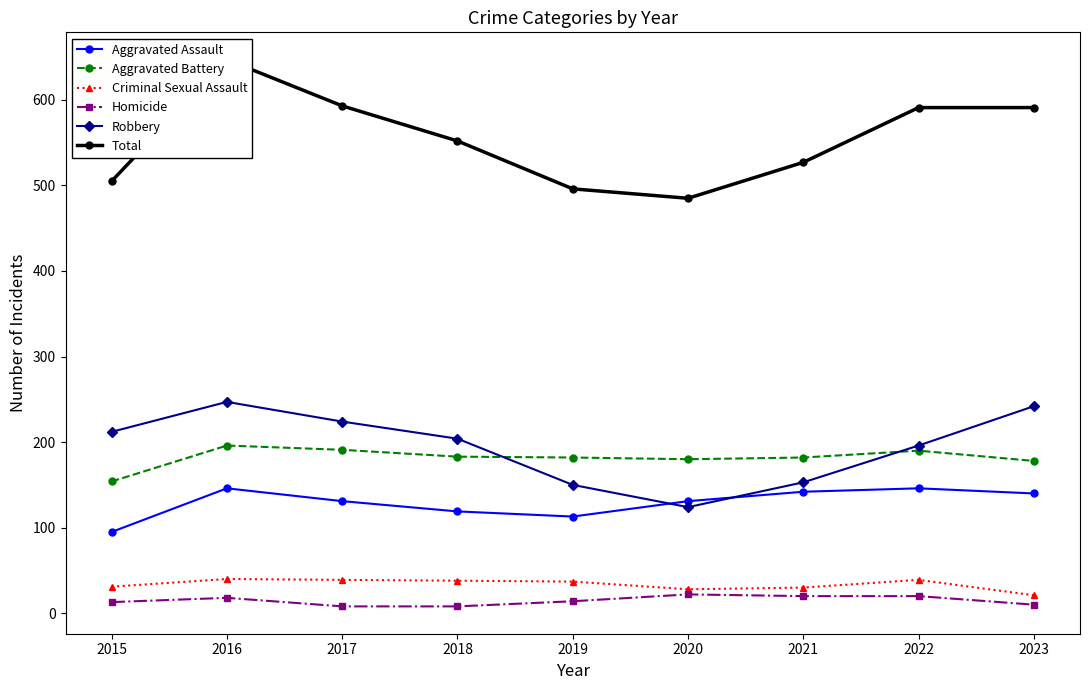

True or false: Aggravated Battery and Total cross at least once.

False